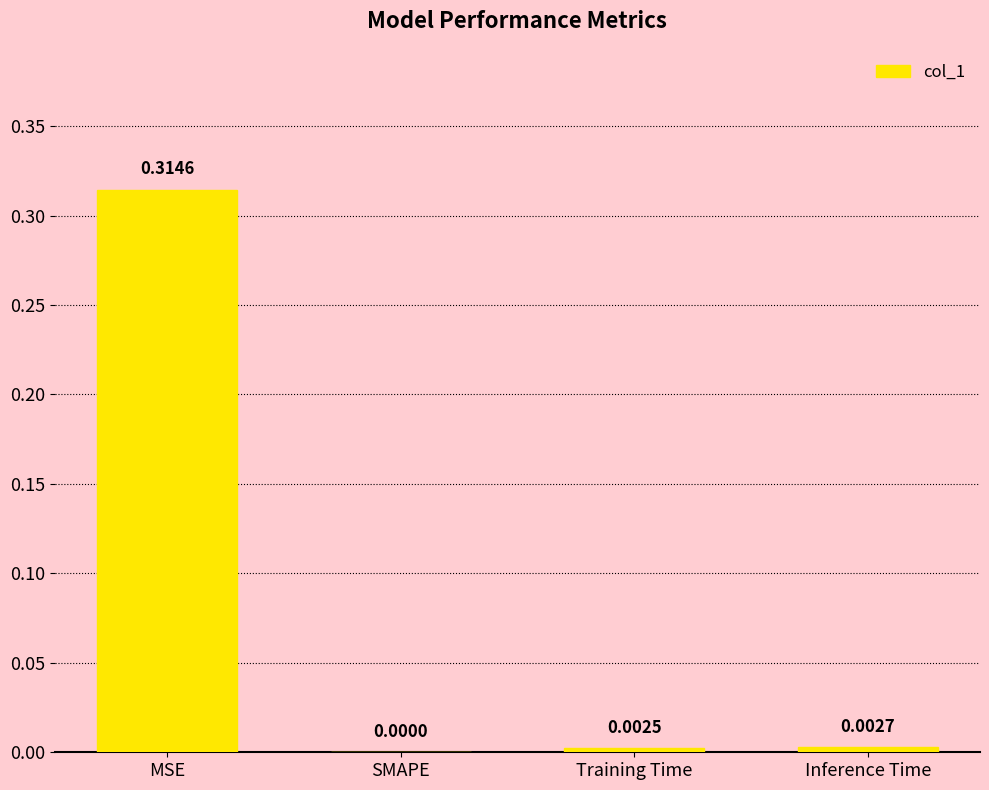

The chart shows a value of 0.5 at MSE. True or false?

False